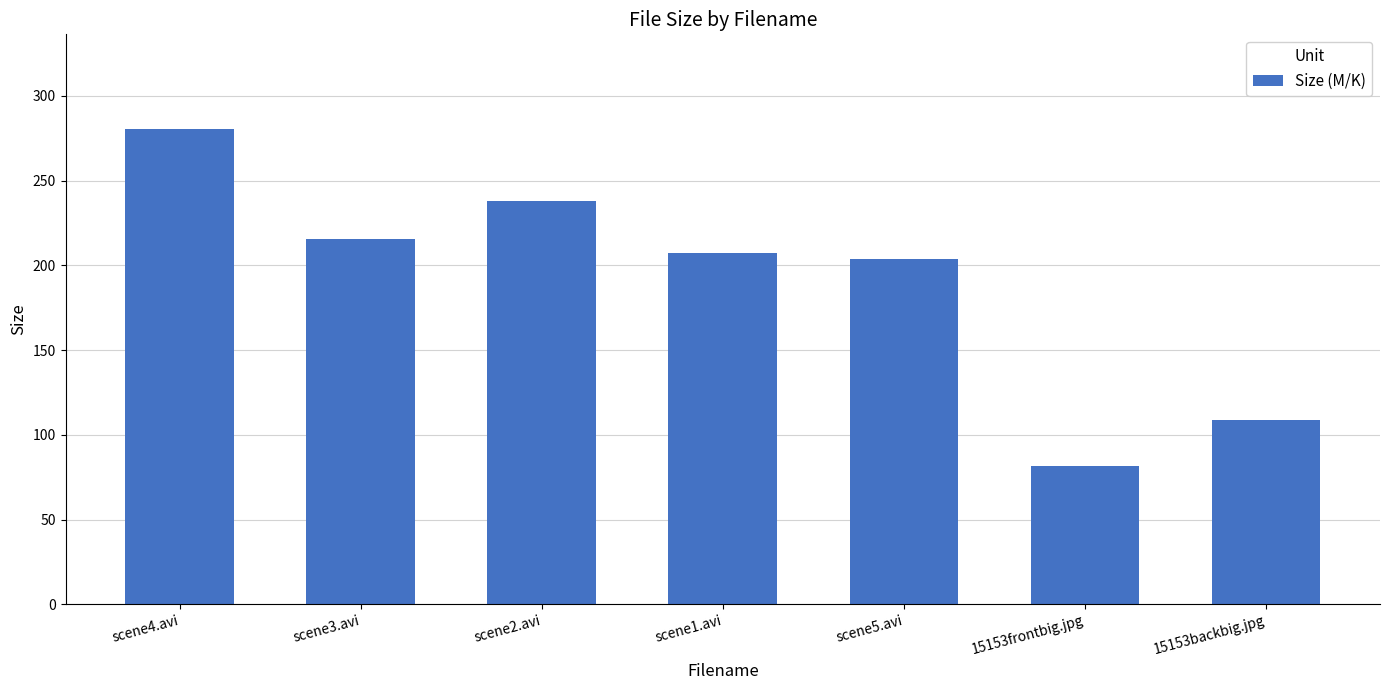

What is the sum of the values at scene2.avi and 15153frontbig.jpg?

319.4